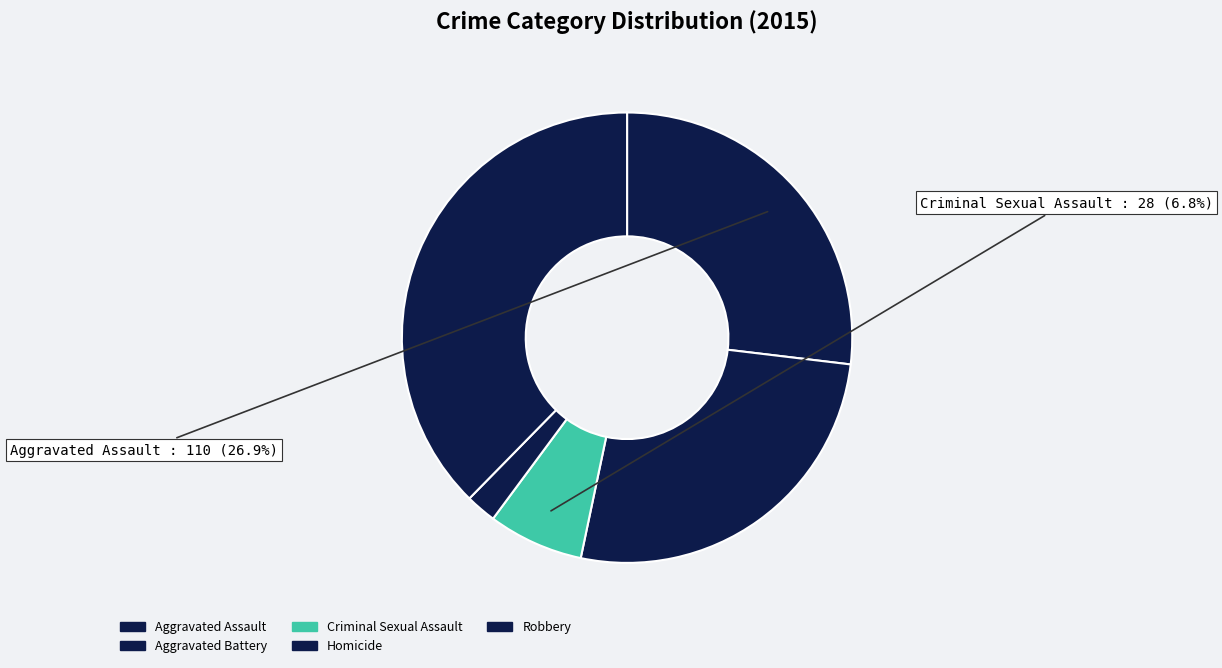

How many slices are in this pie chart?

5